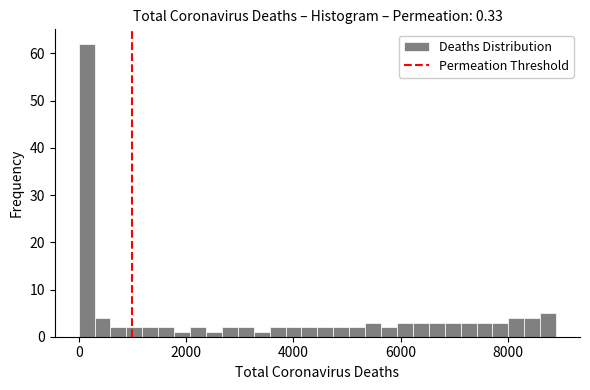

Around what value on the x-axis is the tallest bar? Give the approximate position of its centre, as read against the axis.

200